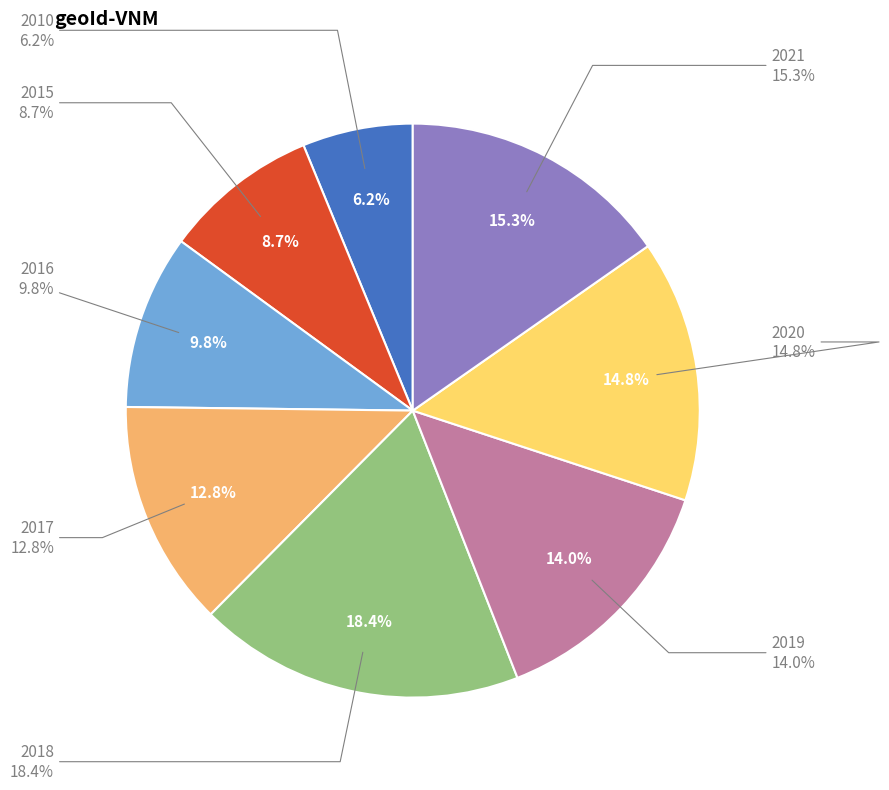

Which category has the biggest portion of the pie?

2018